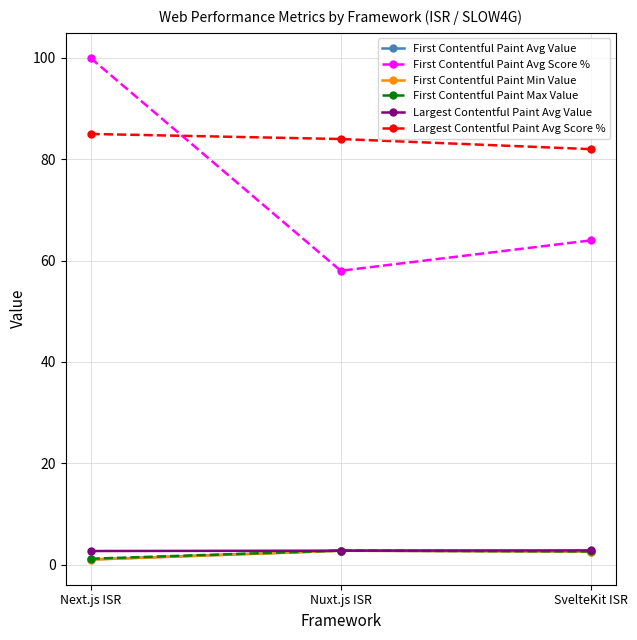

What is the maximum value shown in the chart?

100.0